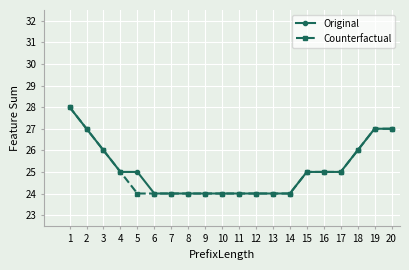

Reading left to right, extract all data points from this chart.

Original: 1=28	2=27	3=26	4=25	5=25	6=24	7=24	8=24	9=24	10=24	11=24	12=24	13=24	14=24	15=25	16=25	17=25	18=26	19=27	20=27
Counterfactual: 1=28	2=27	3=26	4=25	5=24	6=24	7=24	8=24	9=24	10=24	11=24	12=24	13=24	14=24	15=25	16=25	17=25	18=26	19=27	20=27